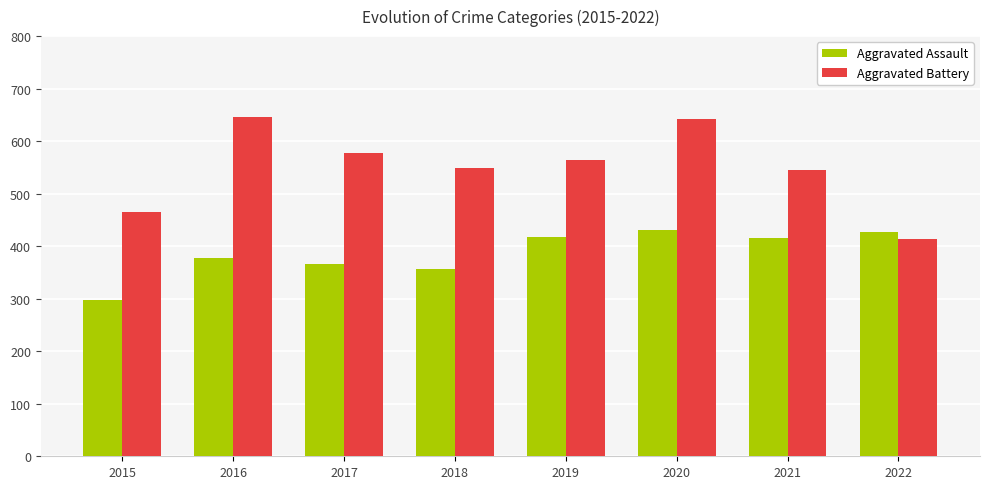

What is the lowest value of the Aggravated Assault series?

298